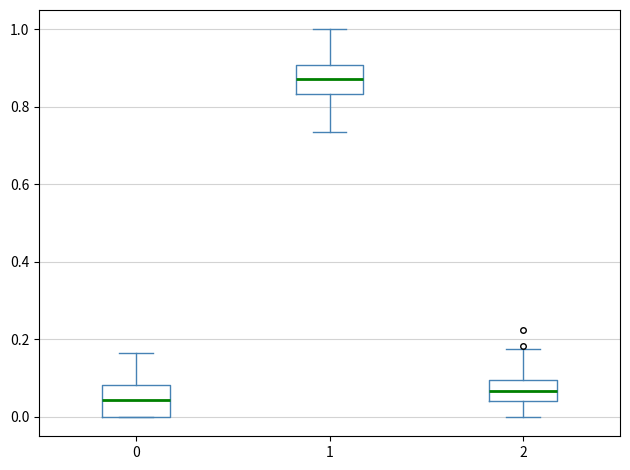

Reading left to right, transcribe this box plot: for each box, give where its median line is, the range the box spans, and where its two whiskers end, as read against the y-axis. The values are not printed on the chart, so give them approximately, as read against the axis.

0: median 0.04, box 0.00 to 0.08, whiskers 0.00 to 0.16
1: median 0.88, box 0.84 to 0.90, whiskers 0.74 to 1.00
2: median 0.06, box 0.04 to 0.10, whiskers 0.00 to 0.18